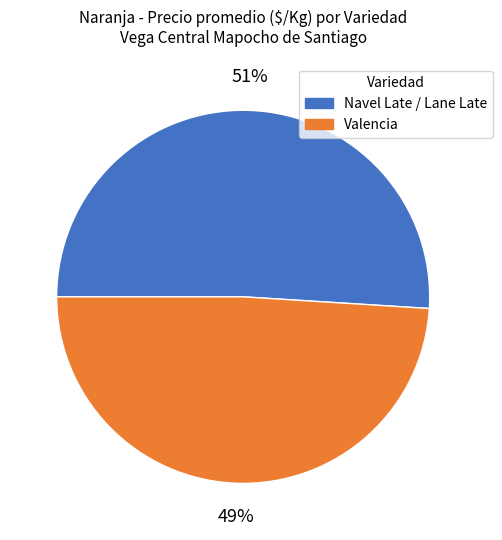

To the nearest percent, what is the difference between the largest and smallest slice percentages?

2%